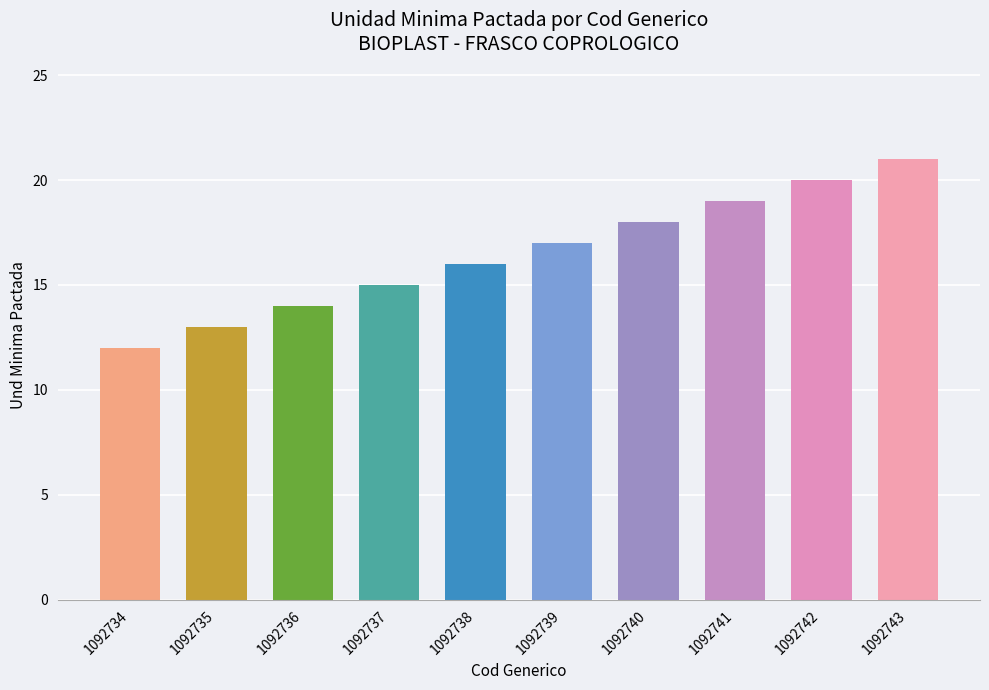

Rank the categories by value from highest to lowest.

1092743, 1092742, 1092741, 1092740, 1092739, 1092738, 1092737, 1092736, 1092735, 1092734